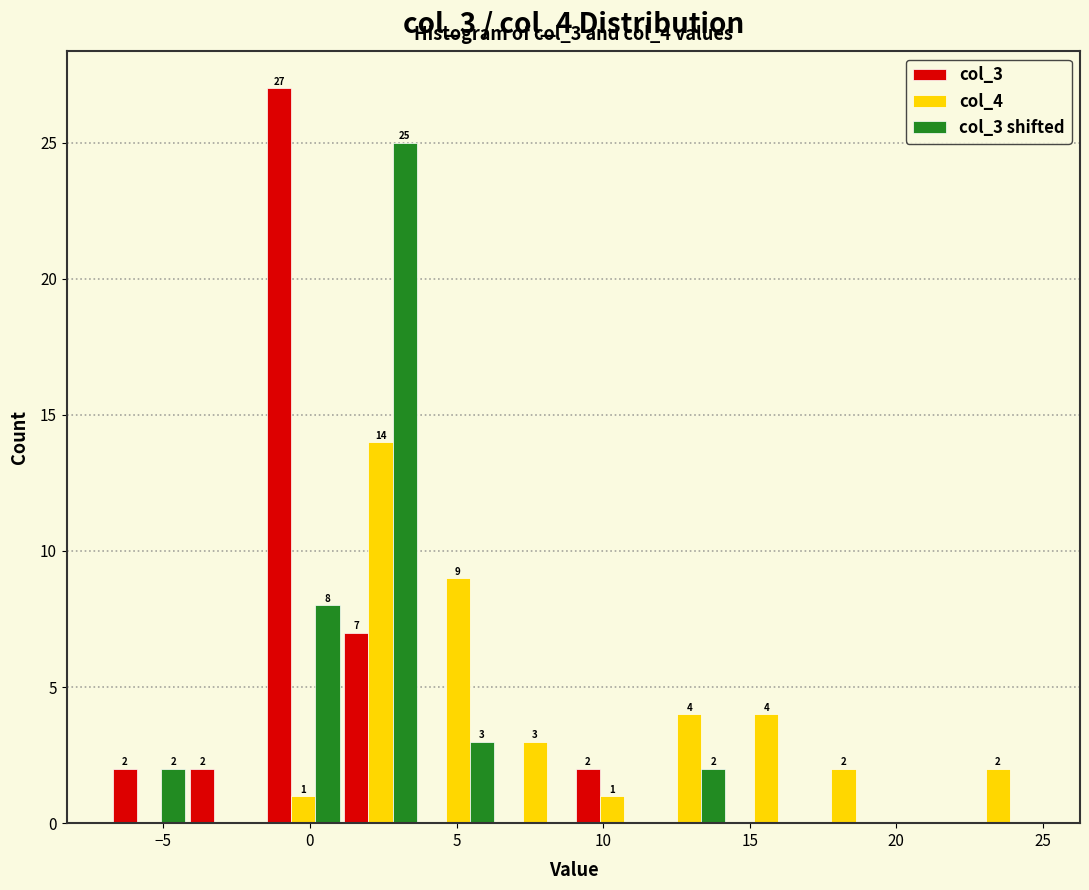

In the col_4 series, which range on the x-axis has the tallest bar?

1.0 to 3.5